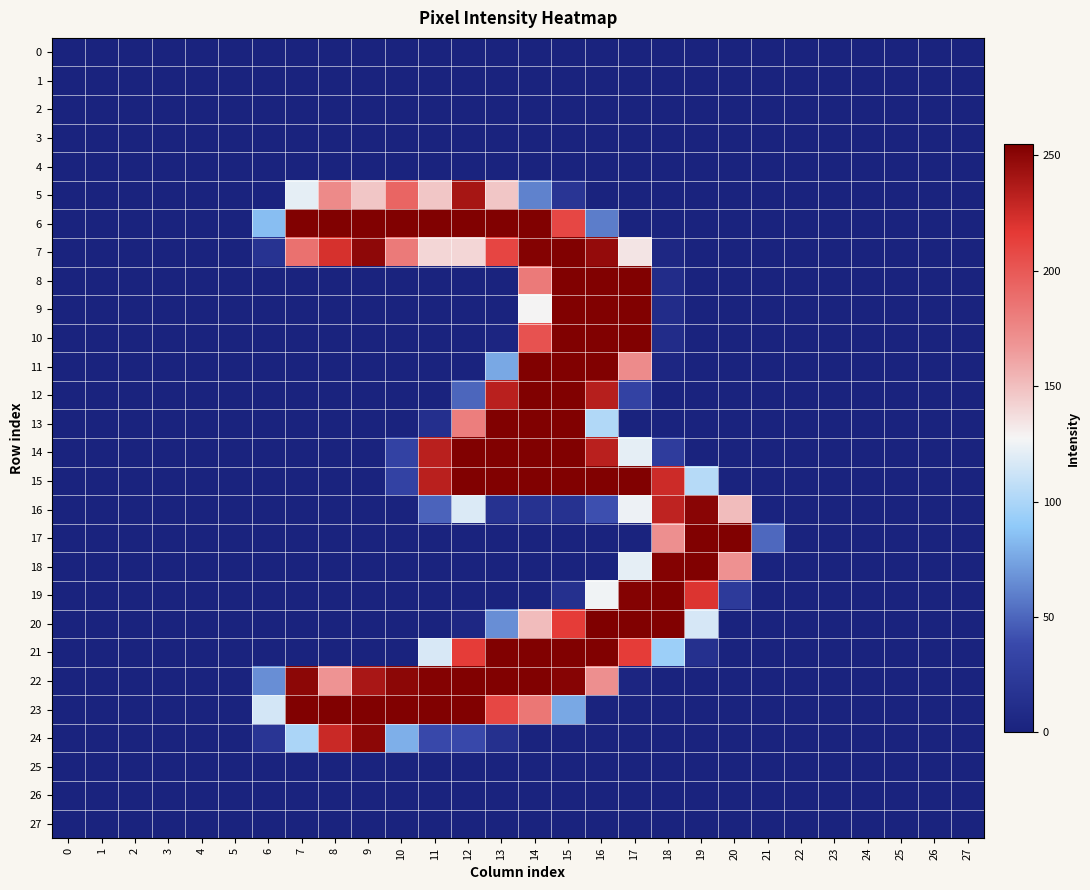

How many series are shown in this chart?

28